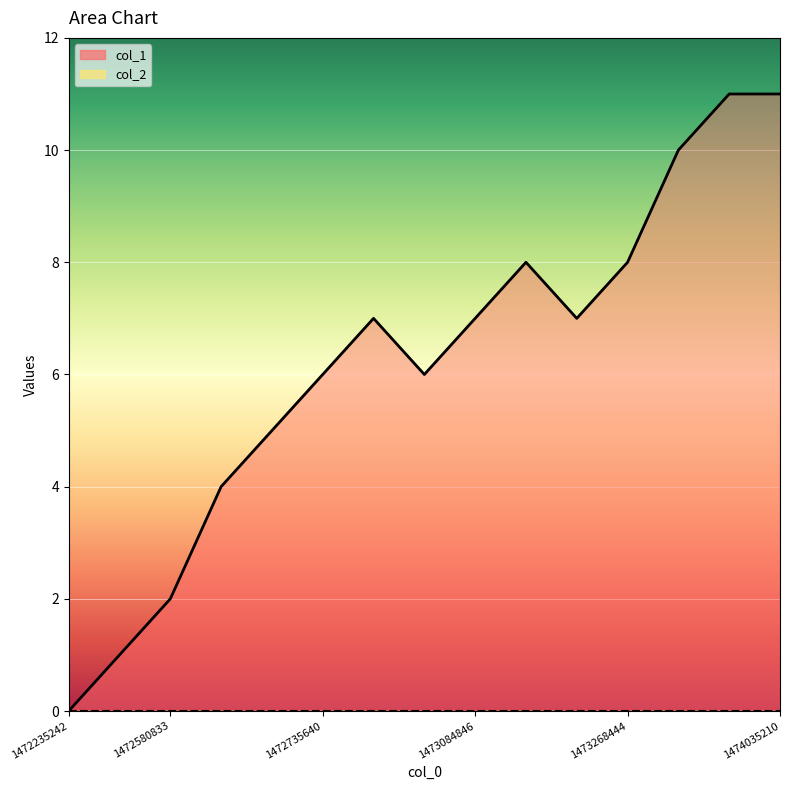

What is the difference between the values at 1473275643 and 1472235242?

11